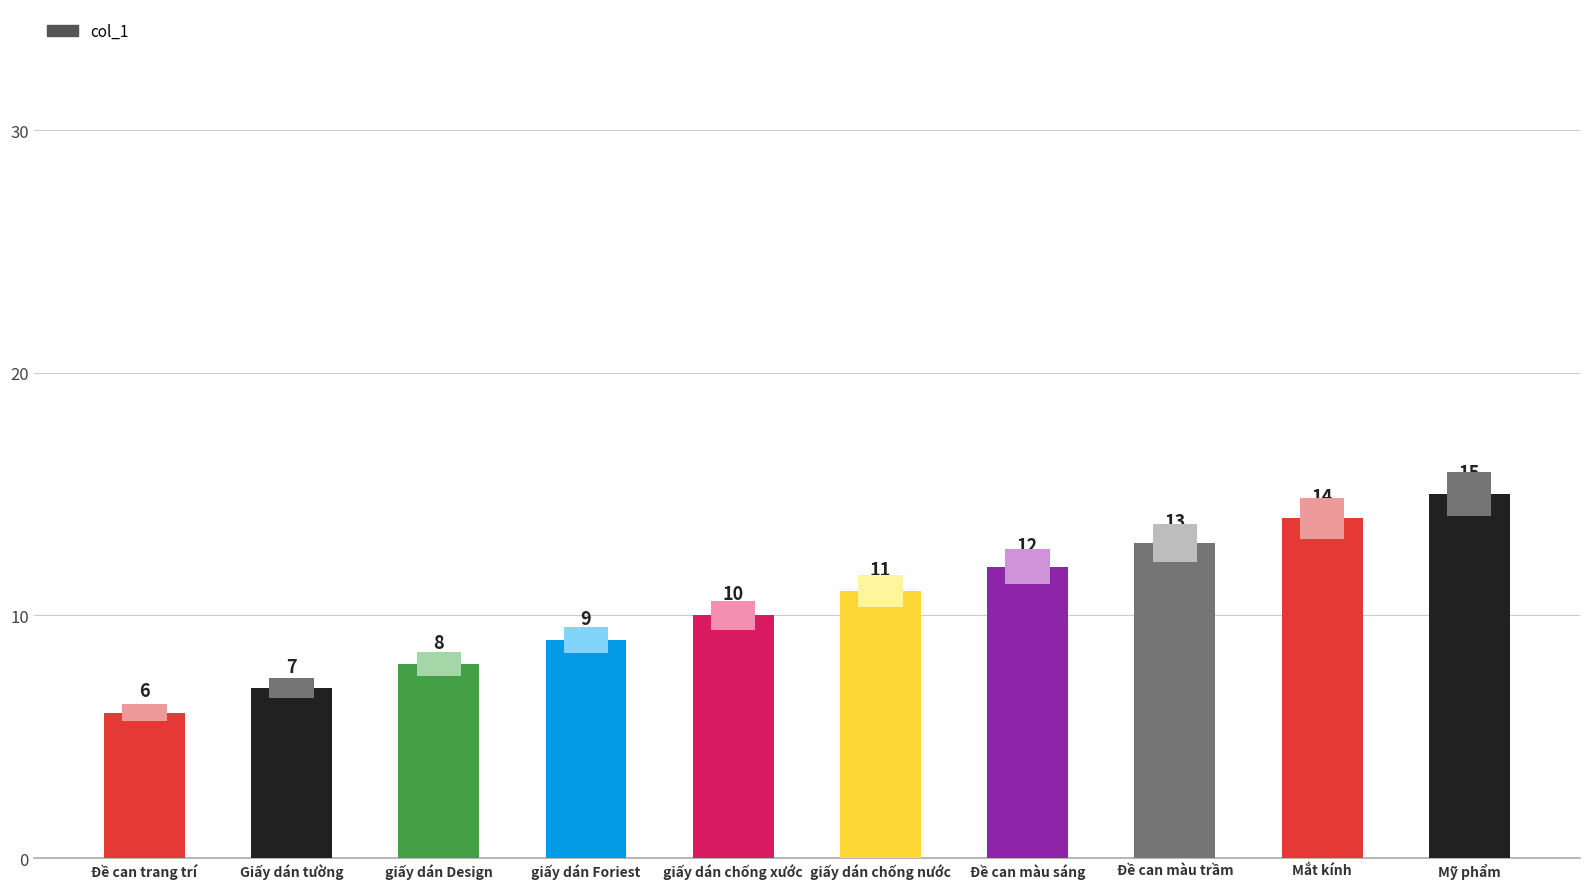

Rank the categories by value from lowest to highest.

Đề can trang trí, Giấy dán tường, giấy dán Design, giấy dán Foriest, giấy dán chống xước, giấy dán chống nước, Đề can màu sáng, Đề can màu trầm, Mắt kính, Mỹ phẩm